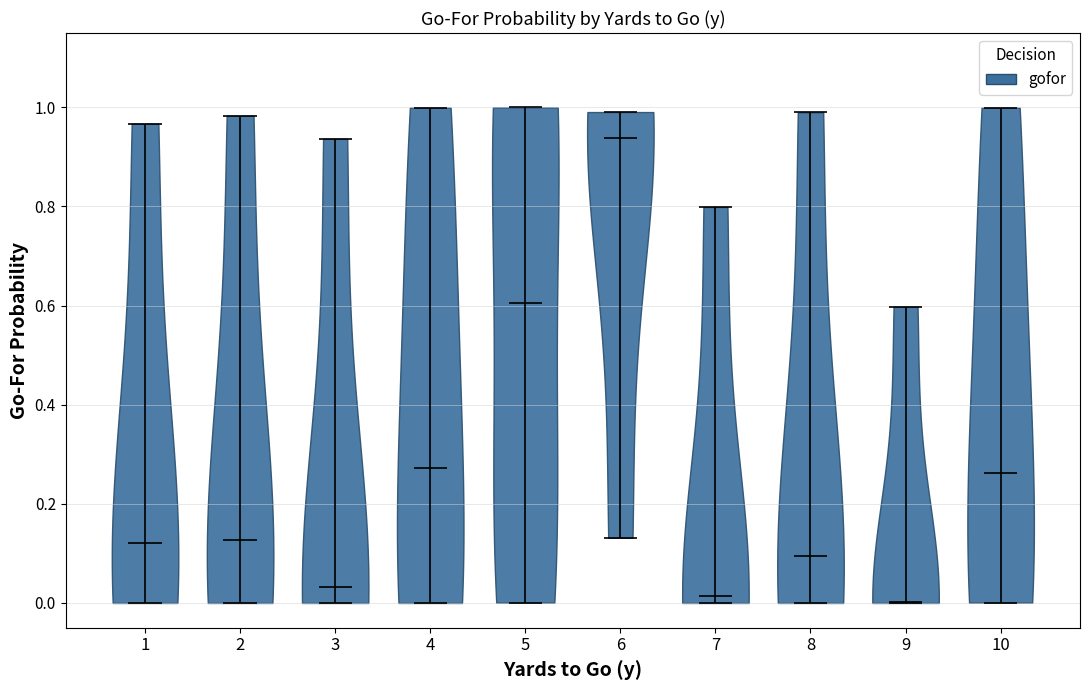

What is the lowest point the violin at x = 9 reaches on the y-axis? The values are not printed on the chart, so give them approximately, as read against the axis.

0.00